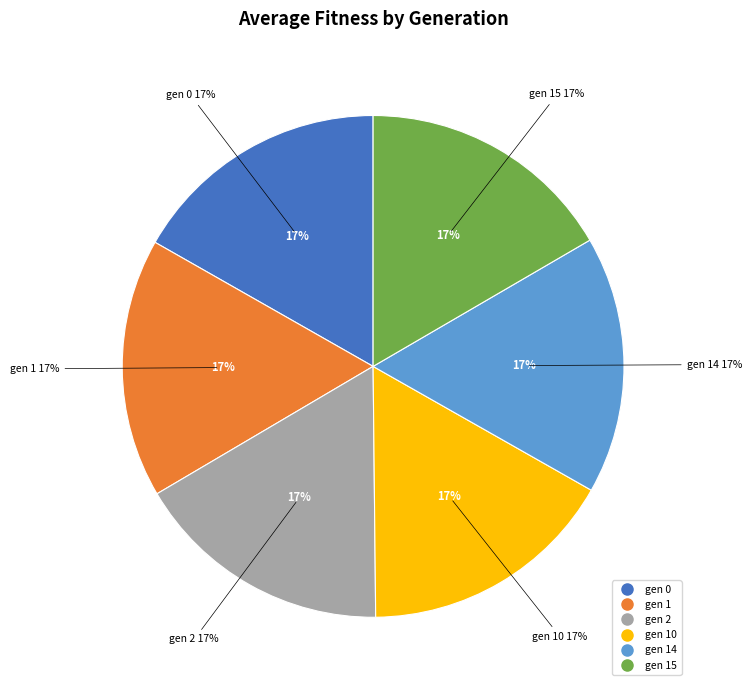

True or false: gen 10 accounts for 17% of the total.

True